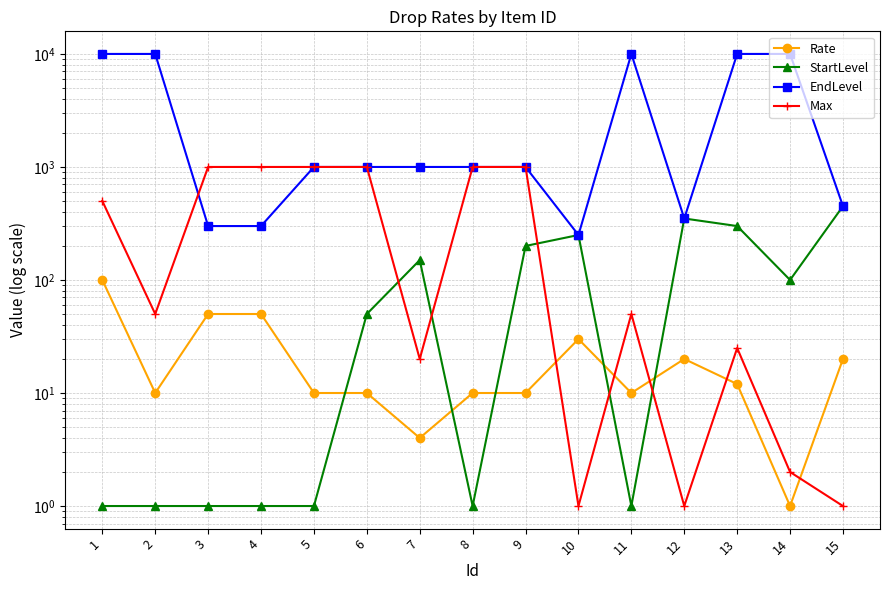

What is the difference between the second highest and second lowest values in the Rate series?

46